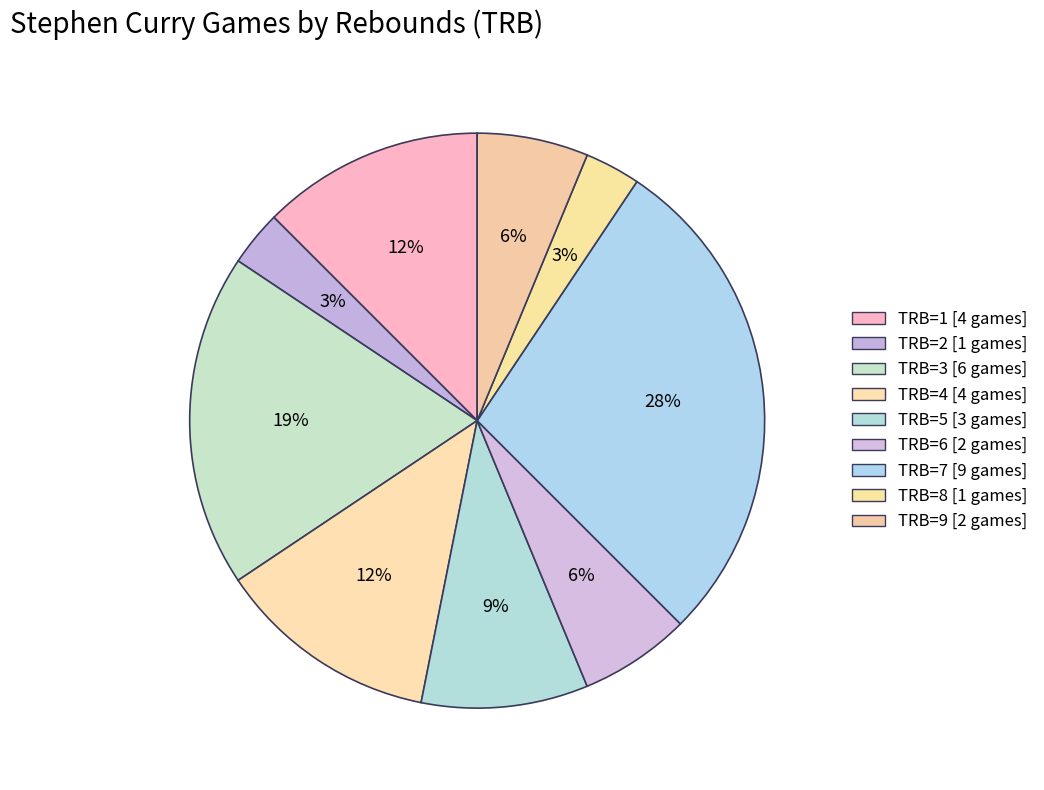

How many segments does this pie chart have?

9